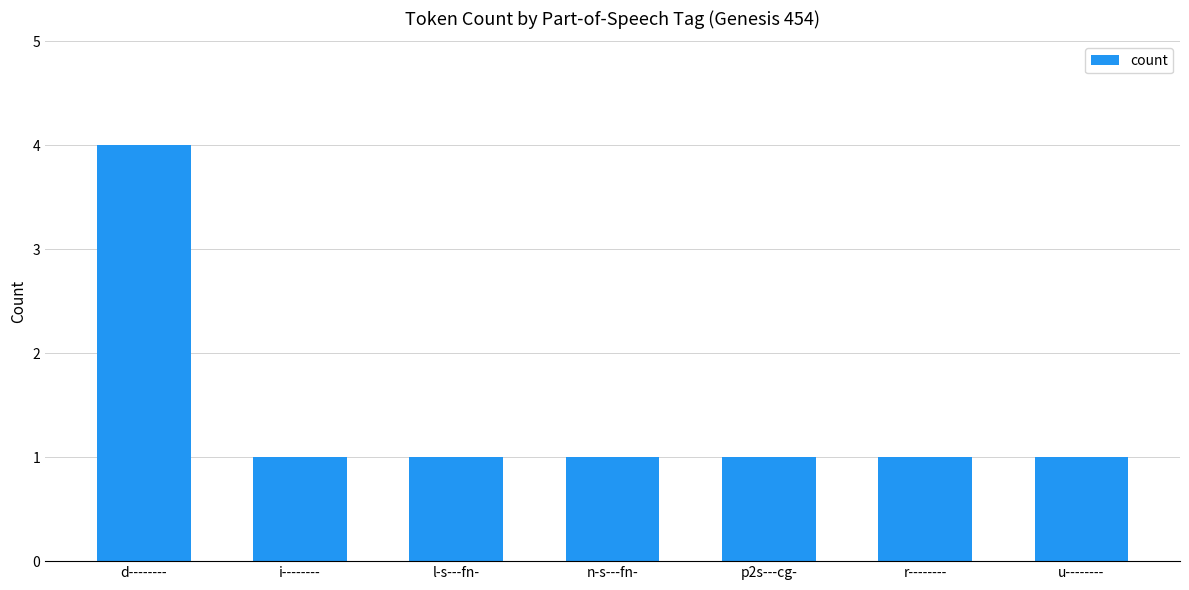

What is the label of the 5th bar from the right?

l-s---fn-